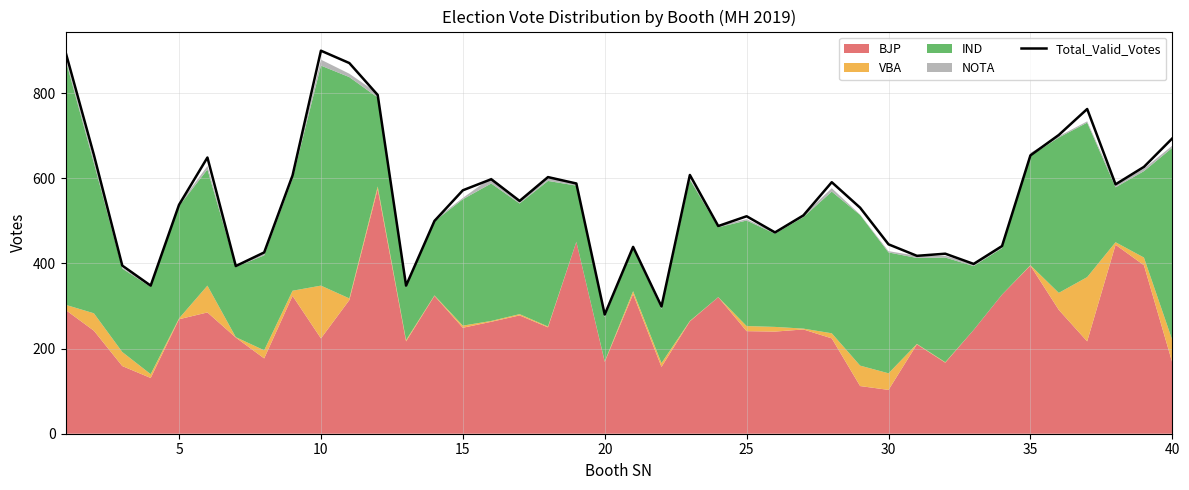

What is the highest value of the Total_Valid_Votes series?

900